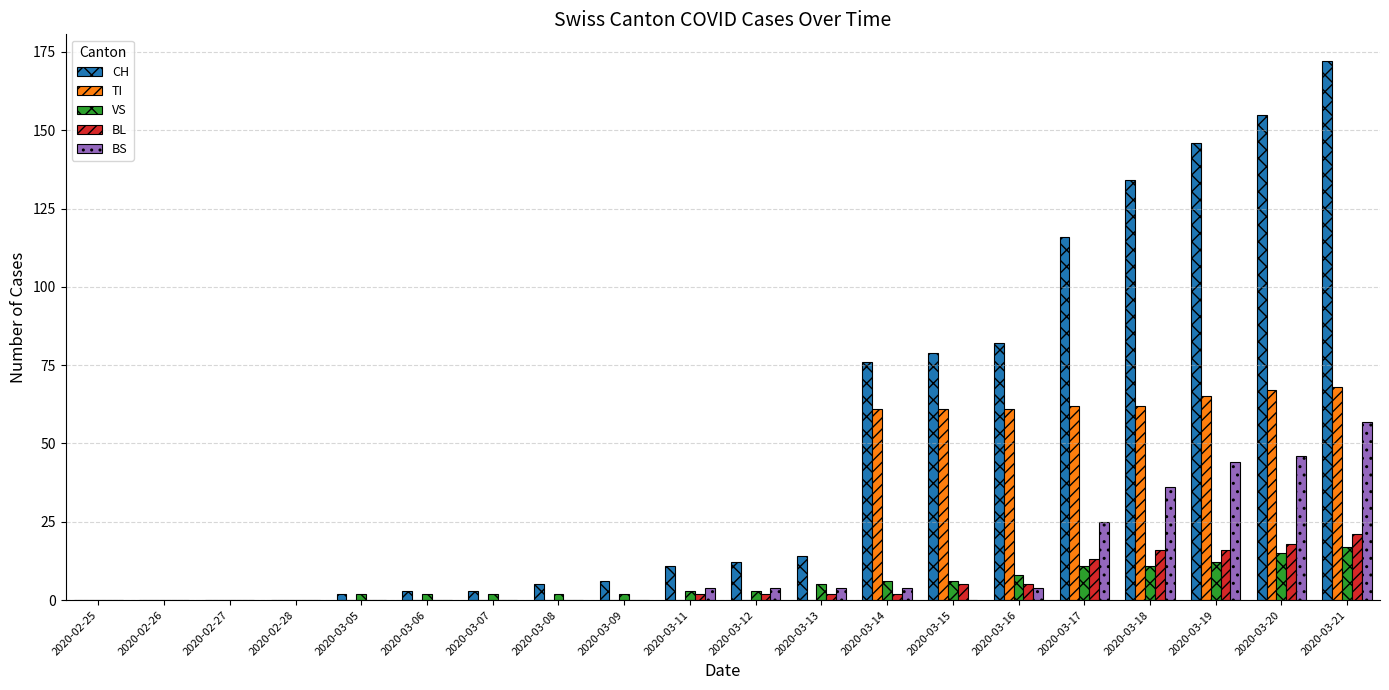

Which series has the largest total across all categories?

CH